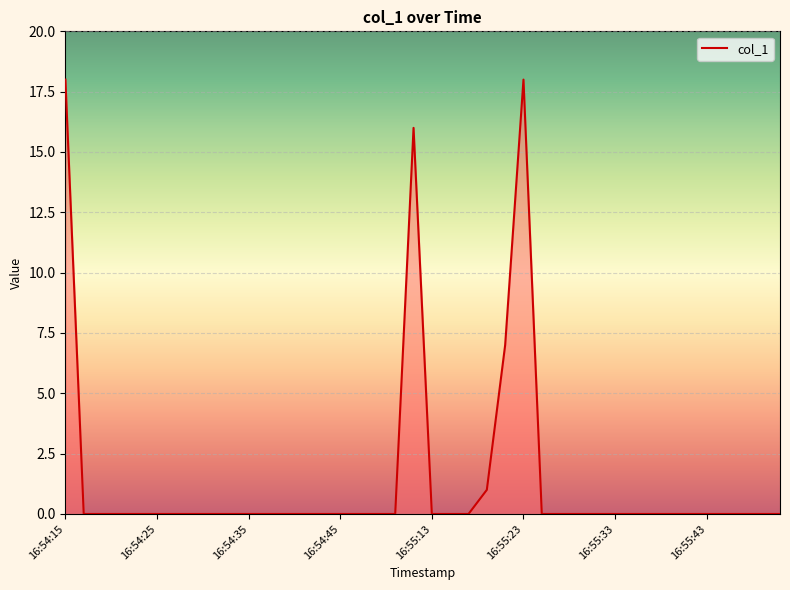

What is the greatest value displayed?

18